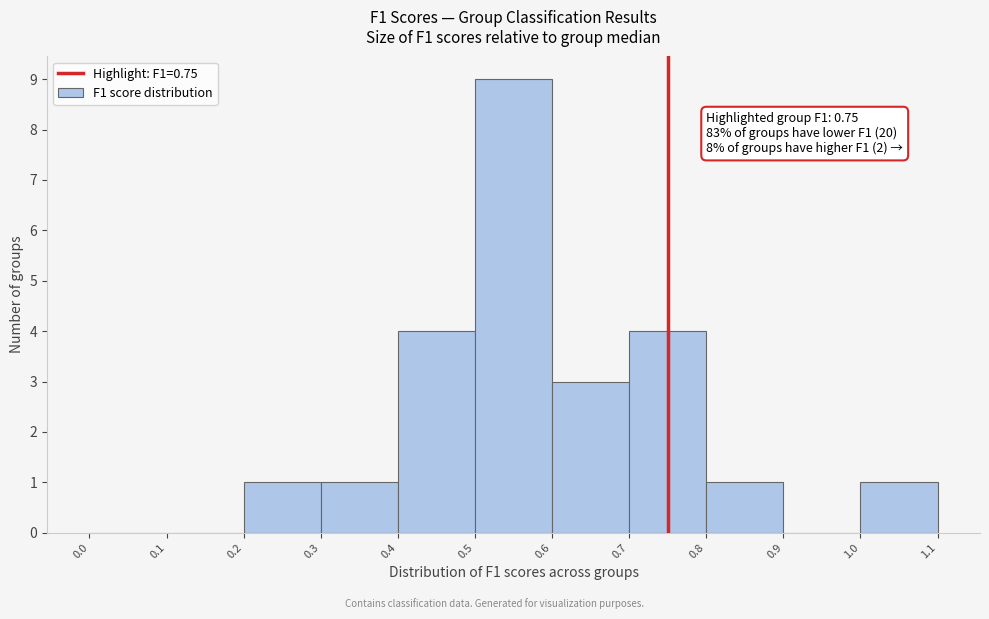

Which range on the x-axis has the tallest bar?

0.5 to 0.6